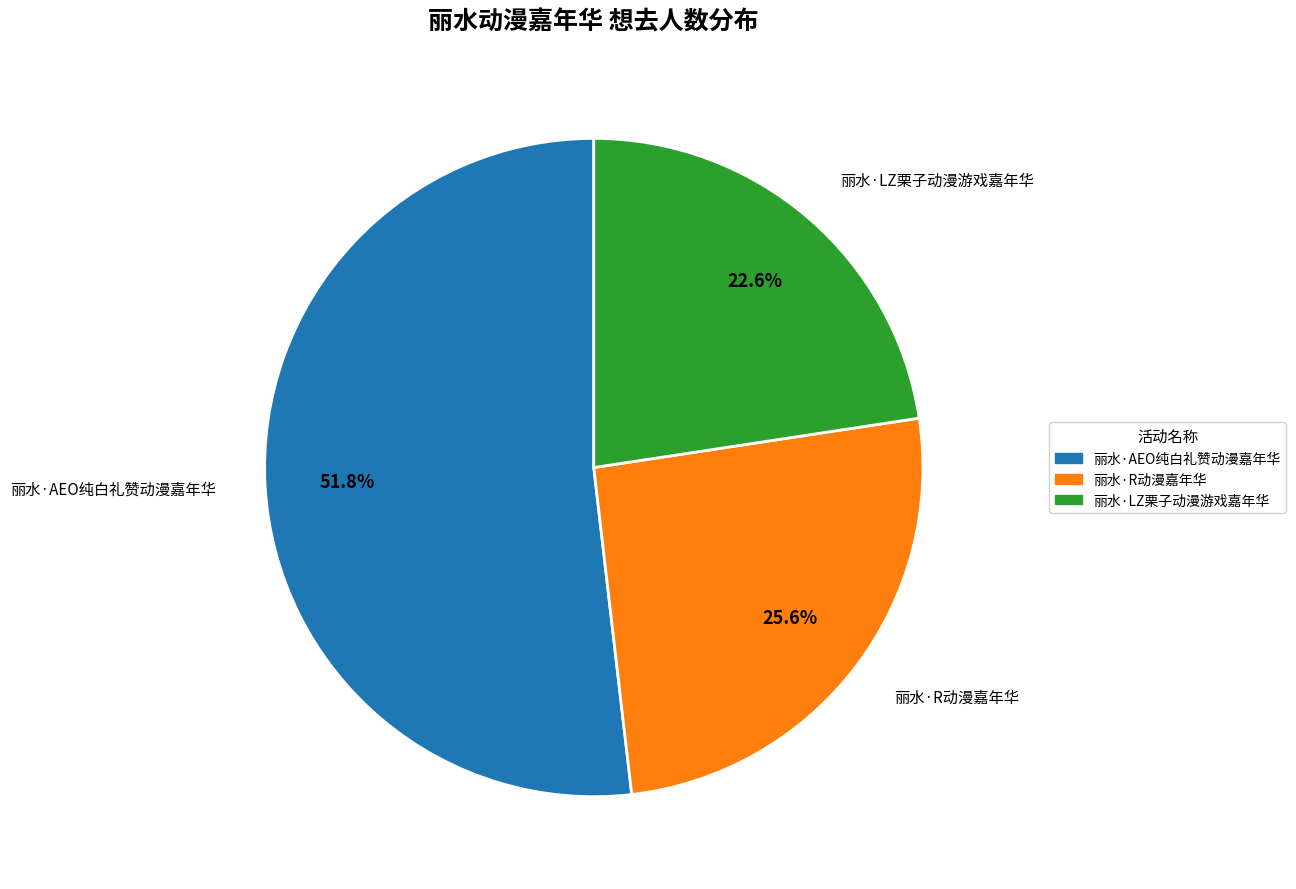

Is the sum of 丽水·LZ栗子动漫游戏嘉年华 and 丽水·R动漫嘉年华 greater than half?

No